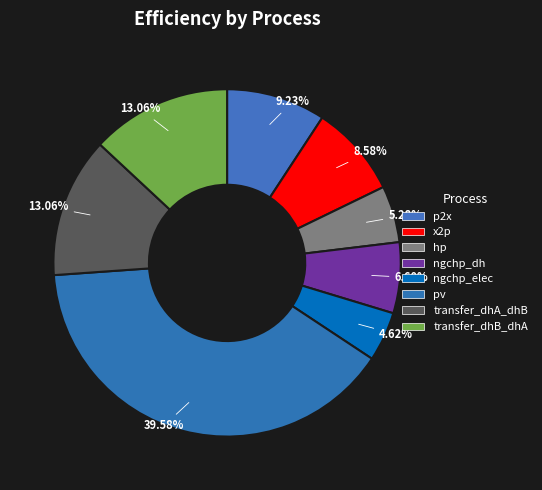

Is there any slice that represents more than half of the pie?

No